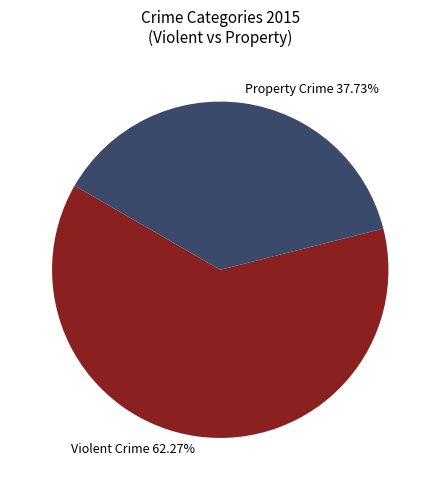

Rank the categories by value from lowest to highest.

Property Crime 37.73%, Violent Crime 62.27%